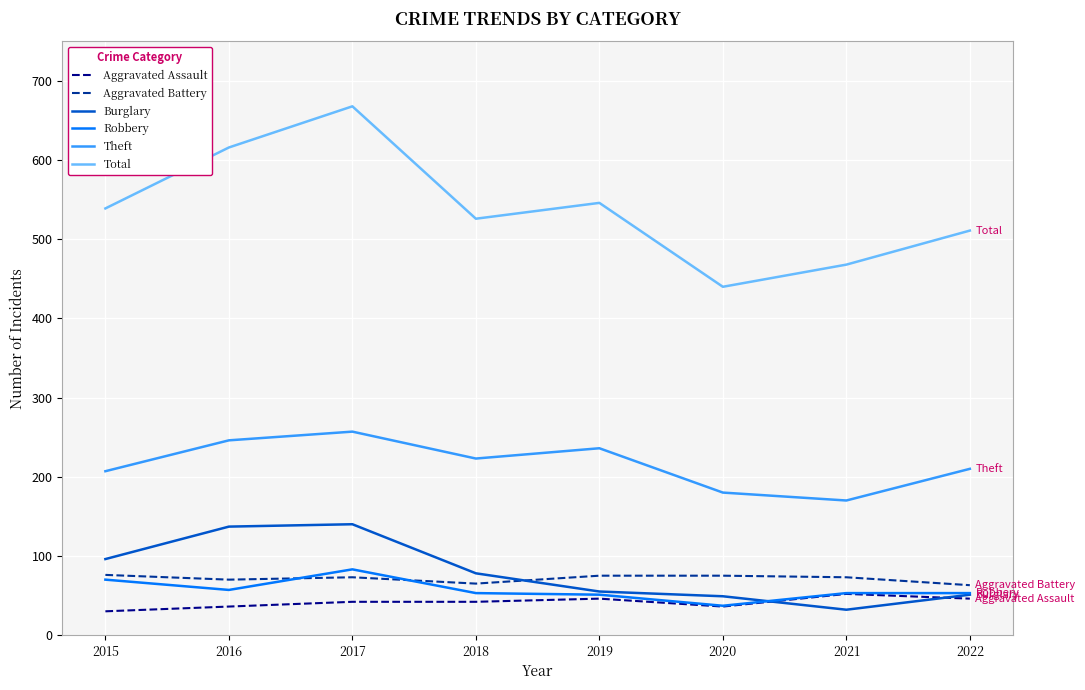

At which category is the sum across all series the highest?

2017